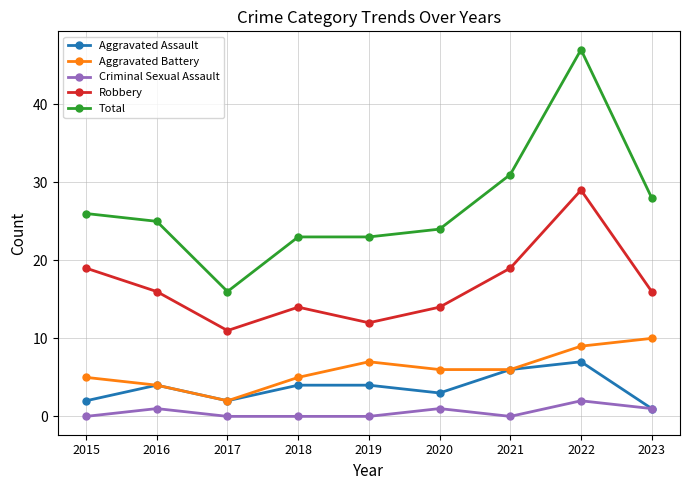

Where is the first local minimum for Robbery?

2017